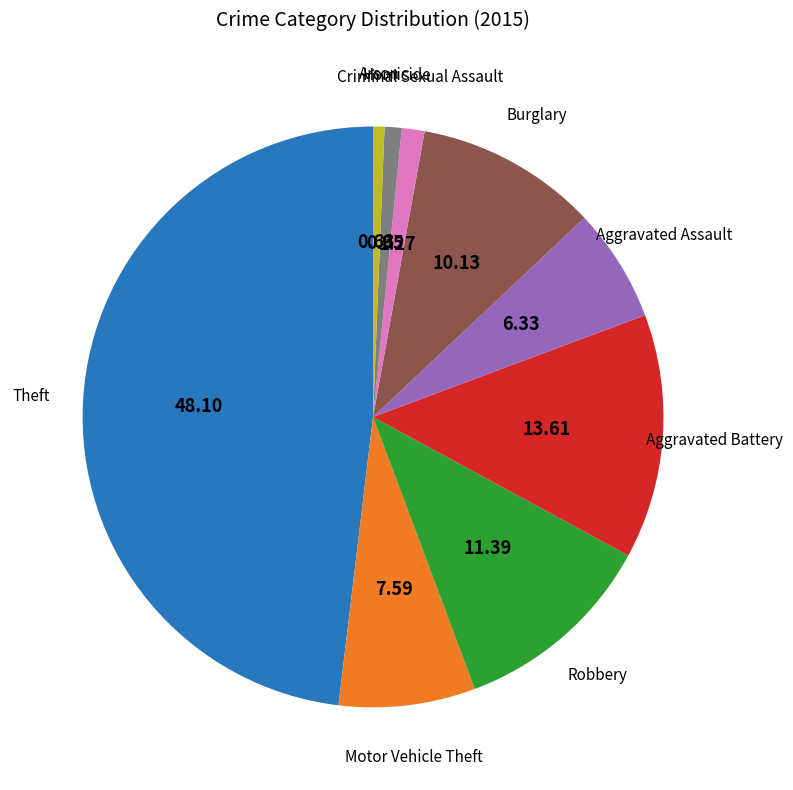

True or false: Aggravated Assault accounts for 1% of the total.

False